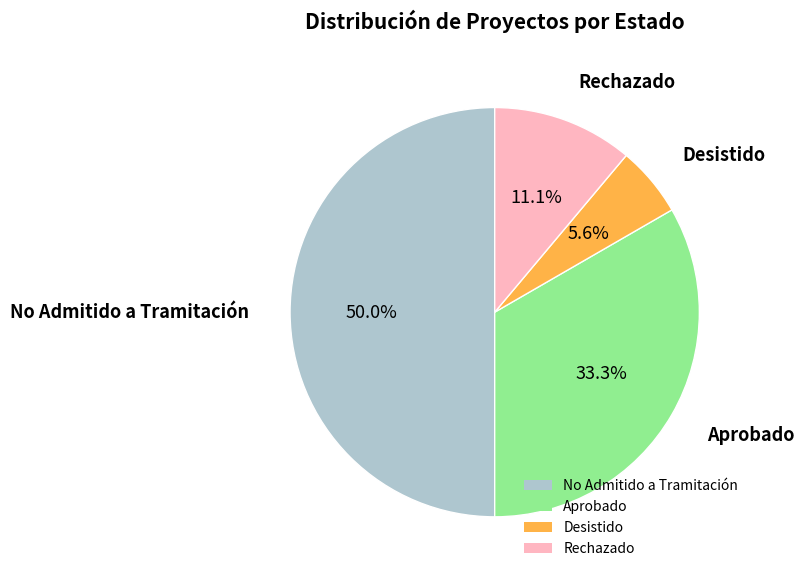

Rank the categories by value from highest to lowest.

No Admitido a Tramitación, Aprobado, Rechazado, Desistido